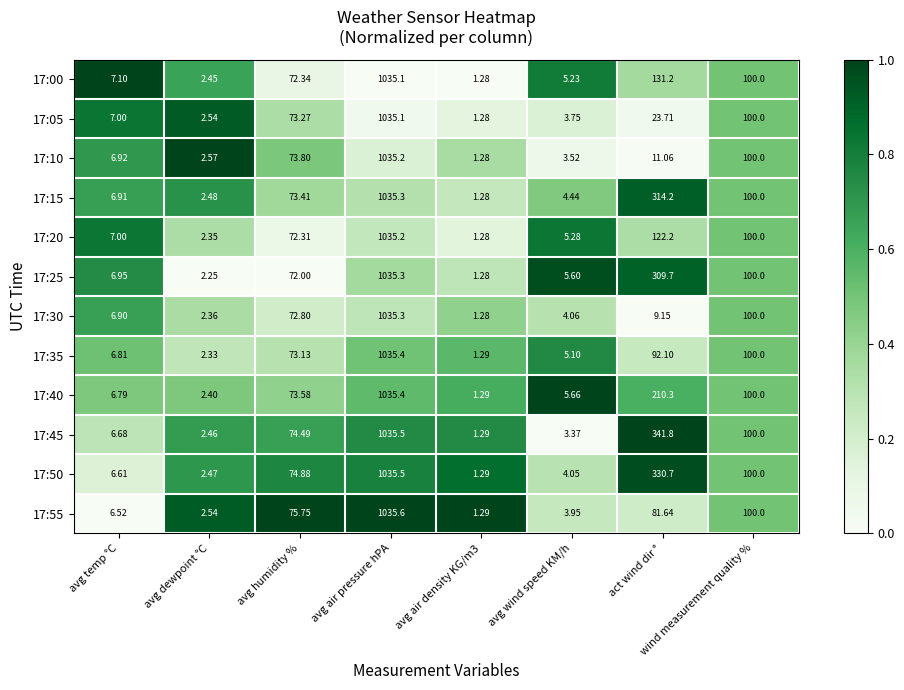

At which label is 17:35 closest to 518?

wind measurement quality %